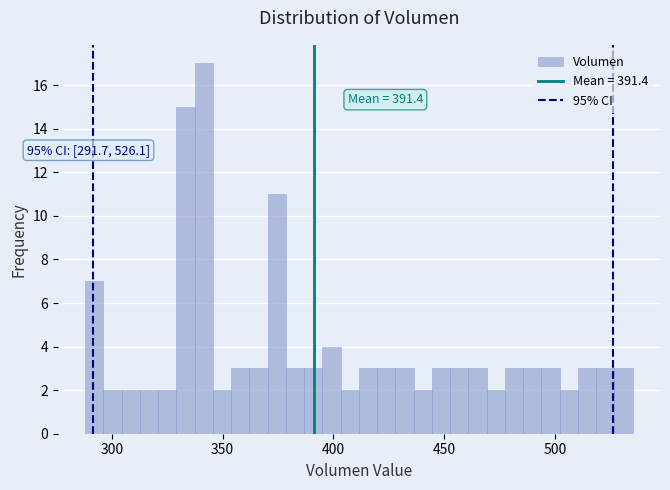

Read against the x-axis, roughly where is the centre of the tallest bar?

340